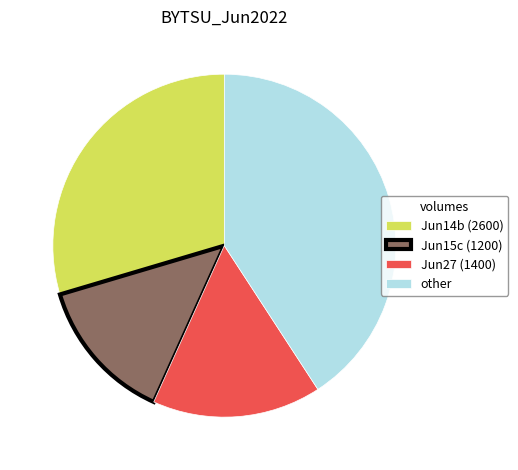

The Jun14b (2600) slice represents 30% of the pie. True or false?

True